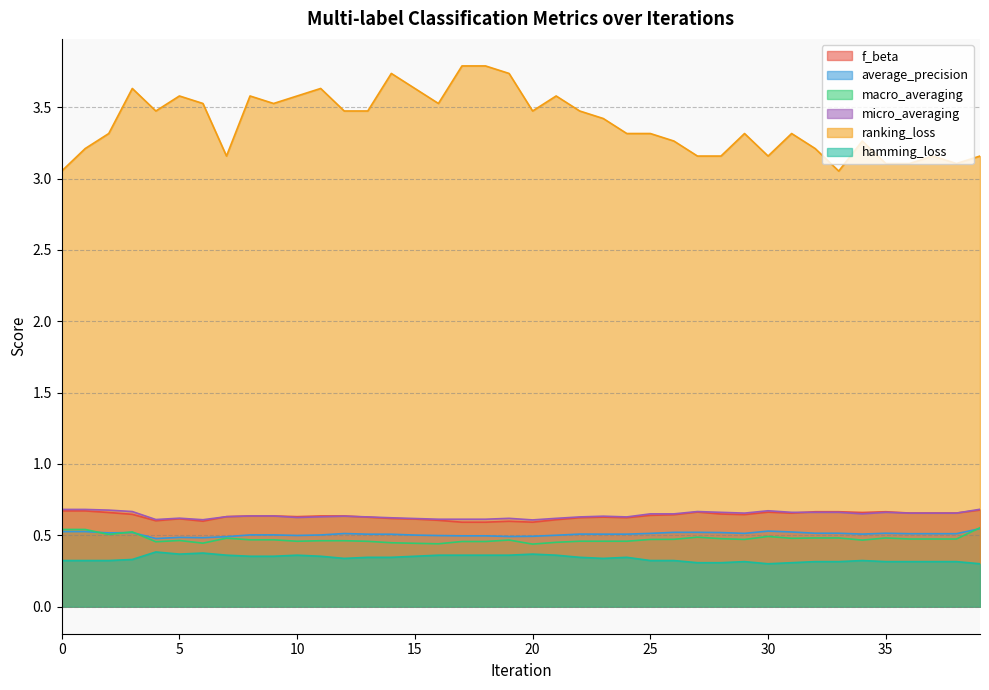

What is the difference between the highest and lowest values at 14?

3.4